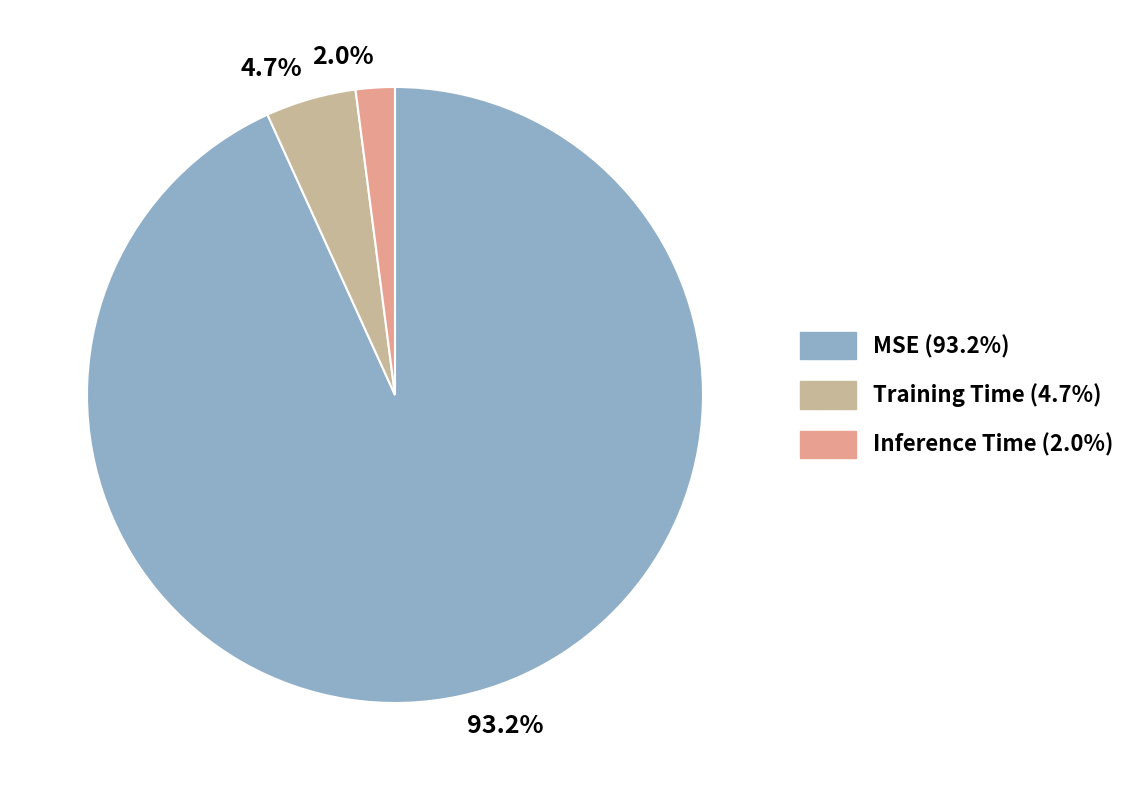

To the nearest percent, what is the difference between the largest and smallest slice percentages?

91%